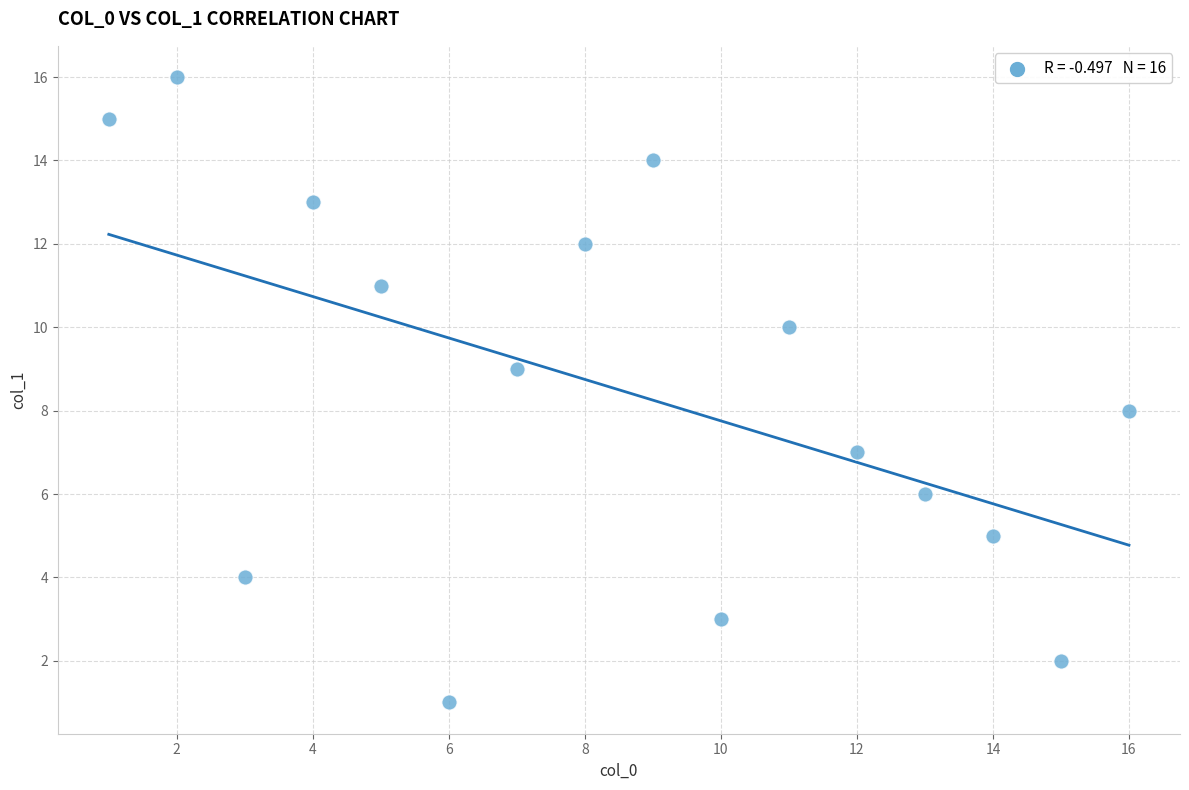

What is the range of X values (max minus min)?

15